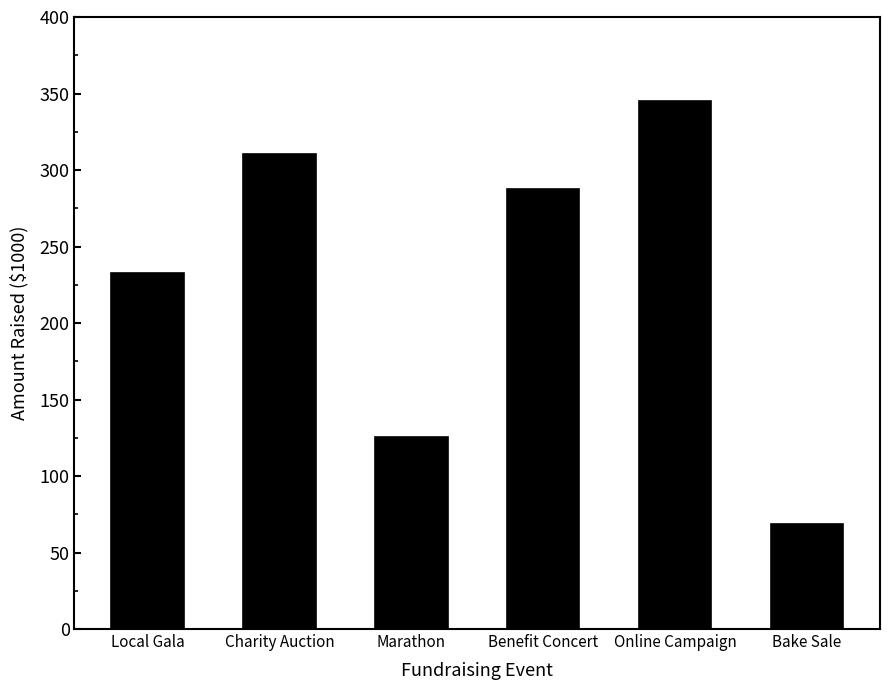

Reading right to left, transcribe all the data shown in this chart.

Bake Sale=68.4	Online Campaign=345.1	Benefit Concert=287.3	Marathon=125.7	Charity Auction=310.4	Local Gala=232.5